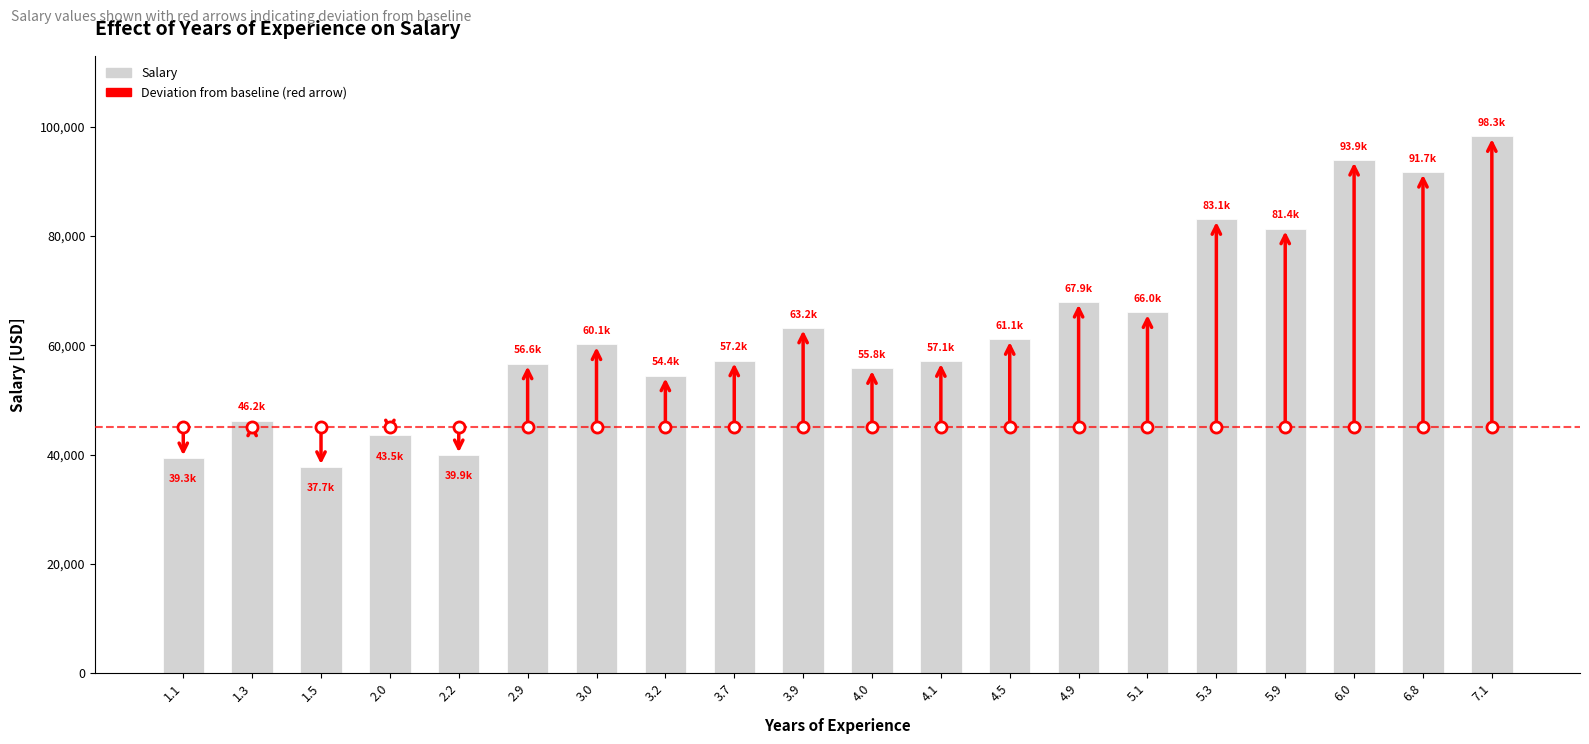

The value at 4.5 is 61111. True or false?

True